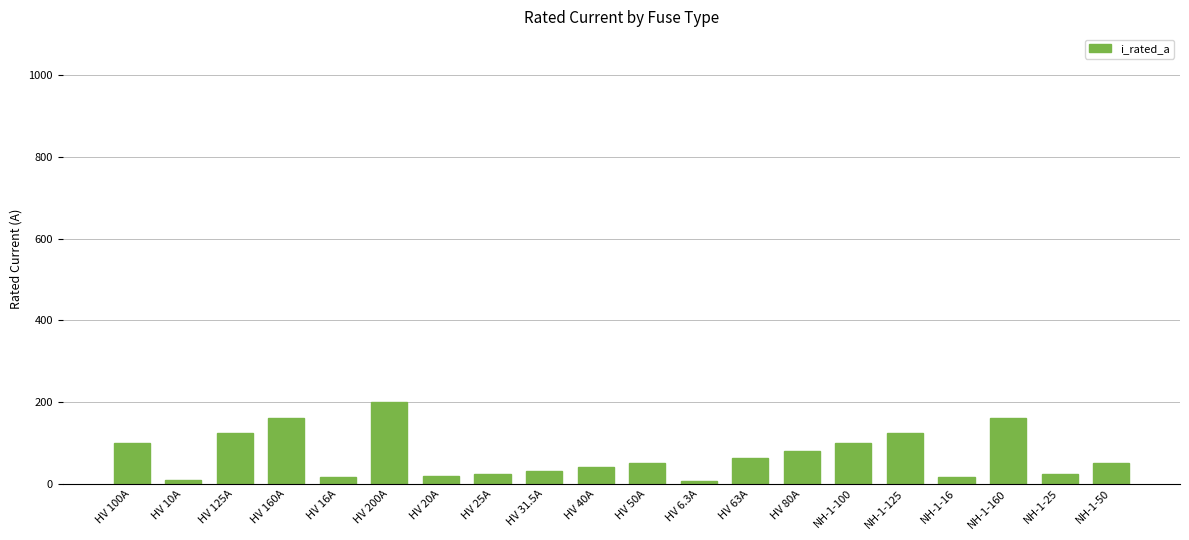

Read the value at HV 31.5A.

31.5